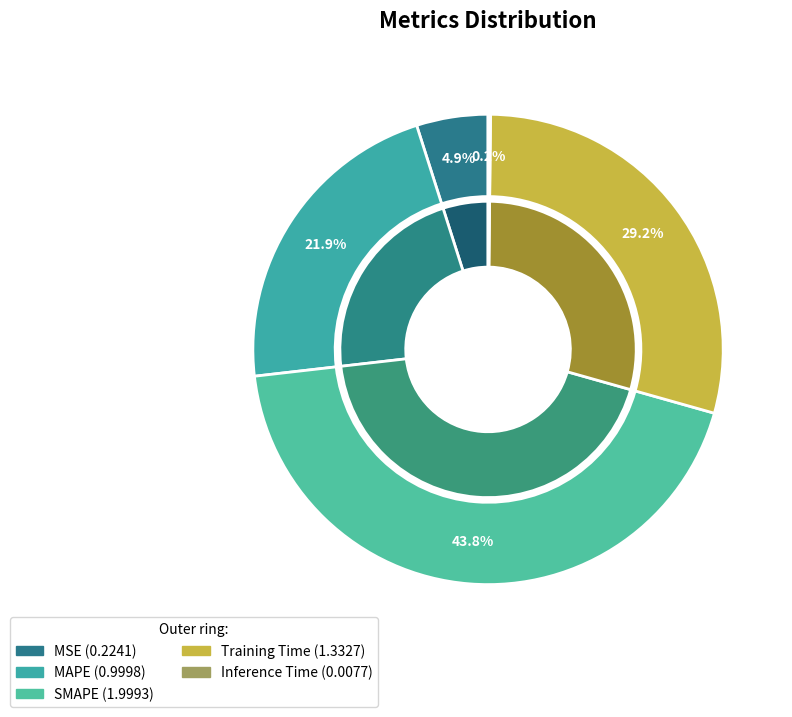

How many slices are in this pie chart?

5